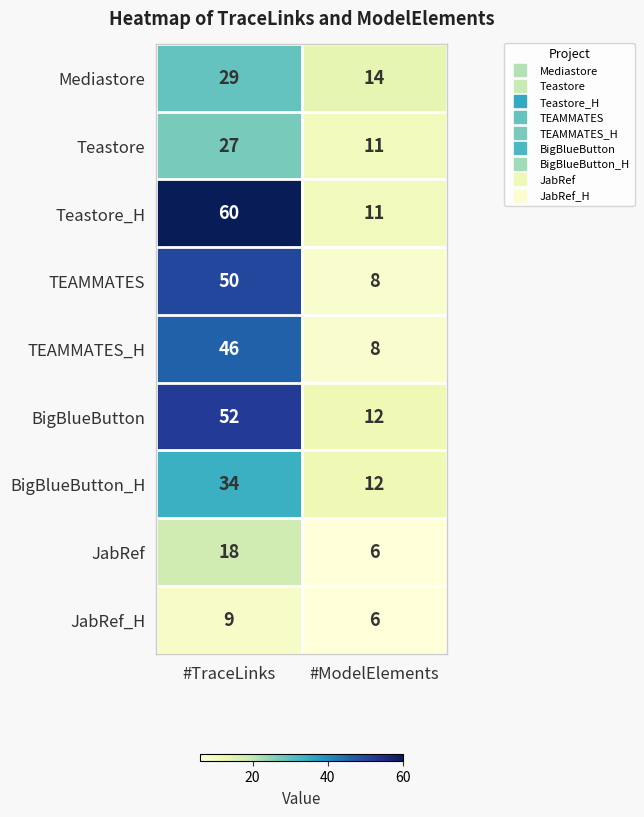

True or false: Mediastore has a value of 10 at #ModelElements.

False